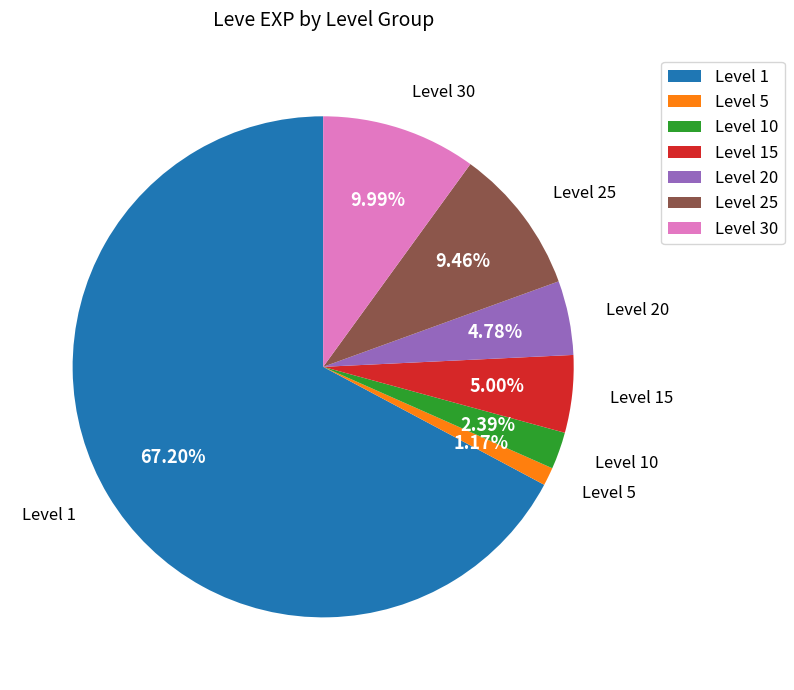

What is the smallest slice in the pie chart?

Level 5